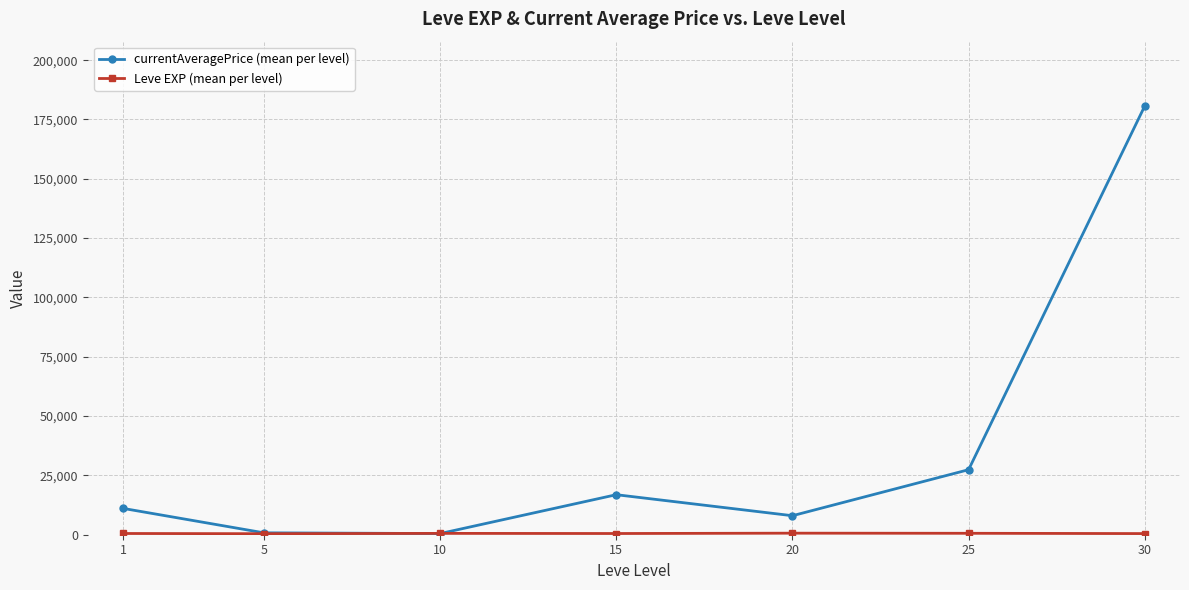

The value of currentAveragePrice (mean per level) at 30 is 43945.2. True or false?

False